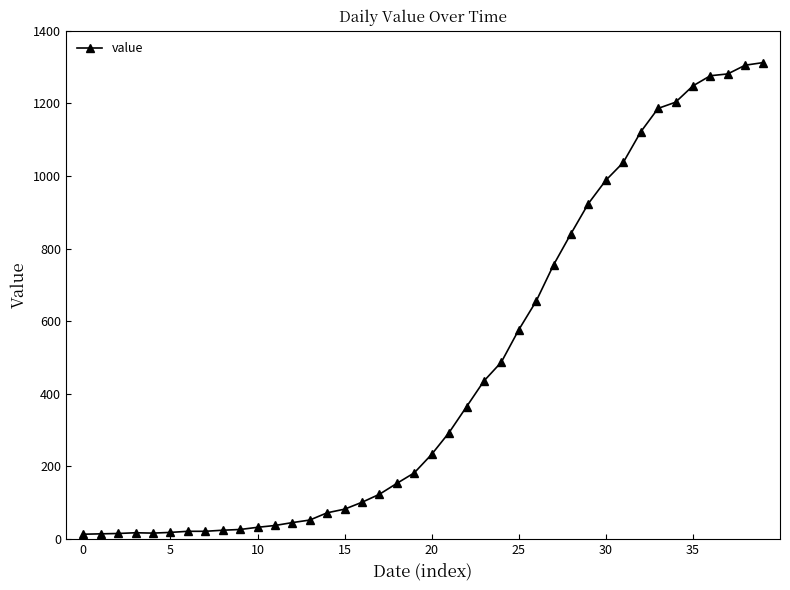

What is the greatest value displayed?

1312